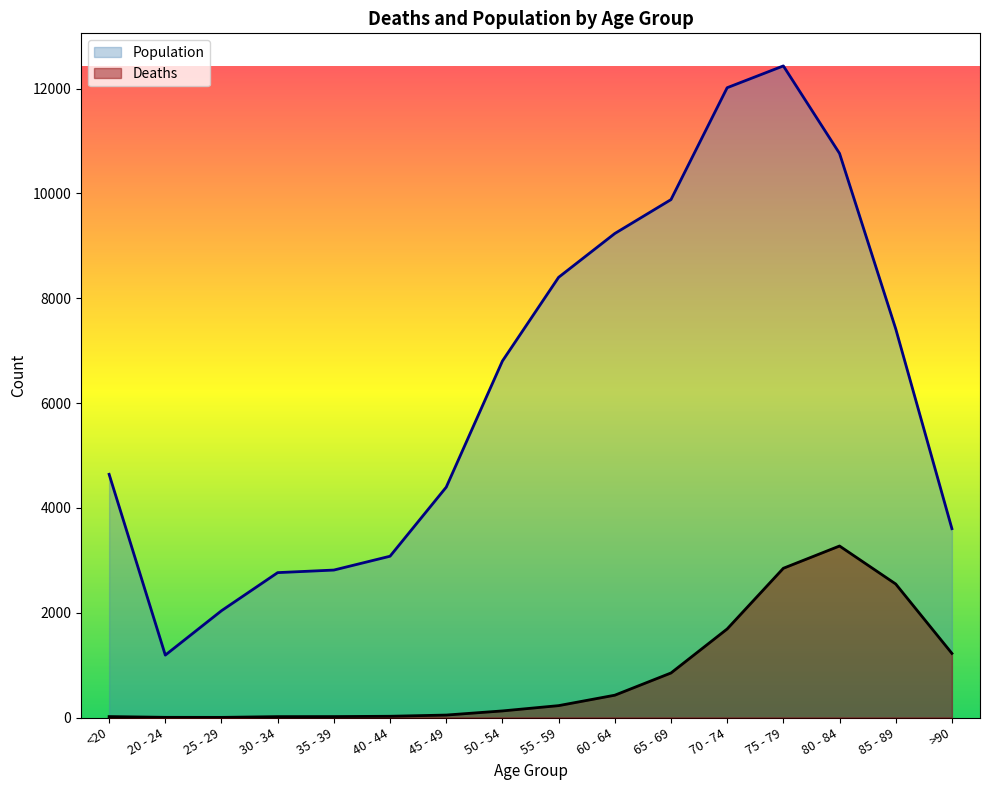

How many lines are shown in the chart?

2